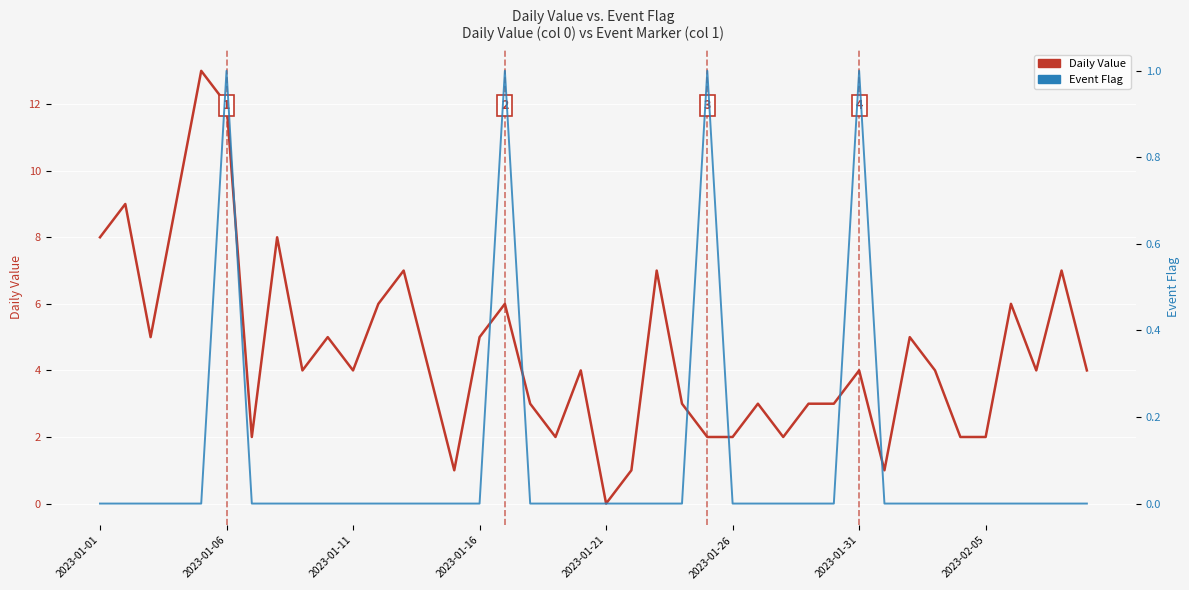

Reading right to left, transcribe all the data shown in this chart.

Daily Value: 4	7	4	6	2	2	4	5	1	4	3	3	2	3	2	2	3	7	1	0	4	2	3	6	5	1	4	7	6	4	5	4	8	2	12	13	9	5	9	8
Event Flag: 0	0	0	0	0	0	0	0	0	1	0	0	0	0	0	1	0	0	0	0	0	0	0	1	0	0	0	0	0	0	0	0	0	0	1	0	0	0	0	0